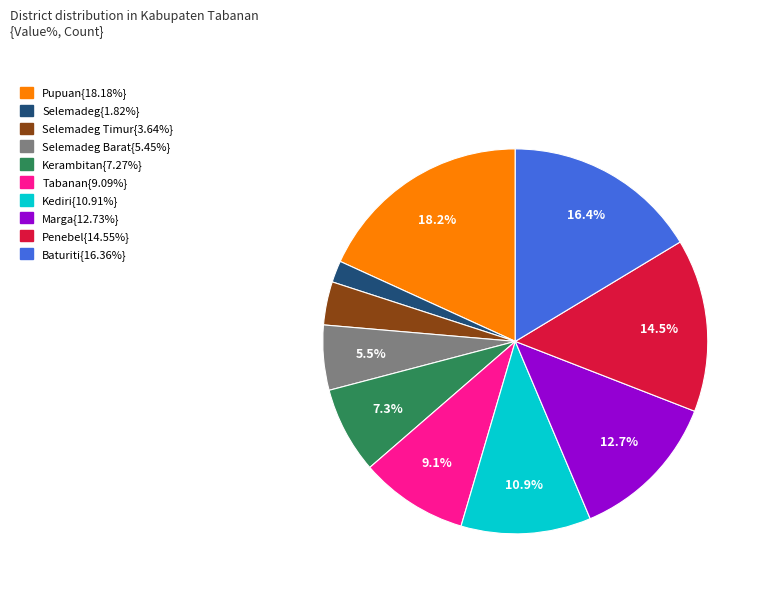

Does any single category account for the majority?

No